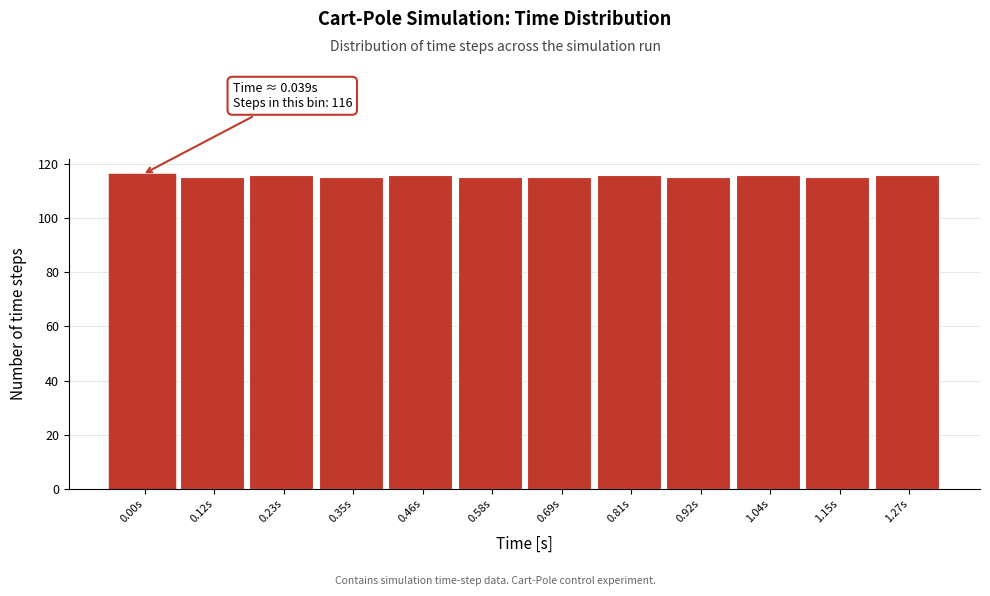

Reading left to right, what are all the values shown in this chart?

0.00s=116	0.12s=115	0.23s=116	0.35s=115	0.46s=116	0.58s=115	0.69s=115	0.81s=116	0.92s=115	1.04s=116	1.15s=115	1.27s=116